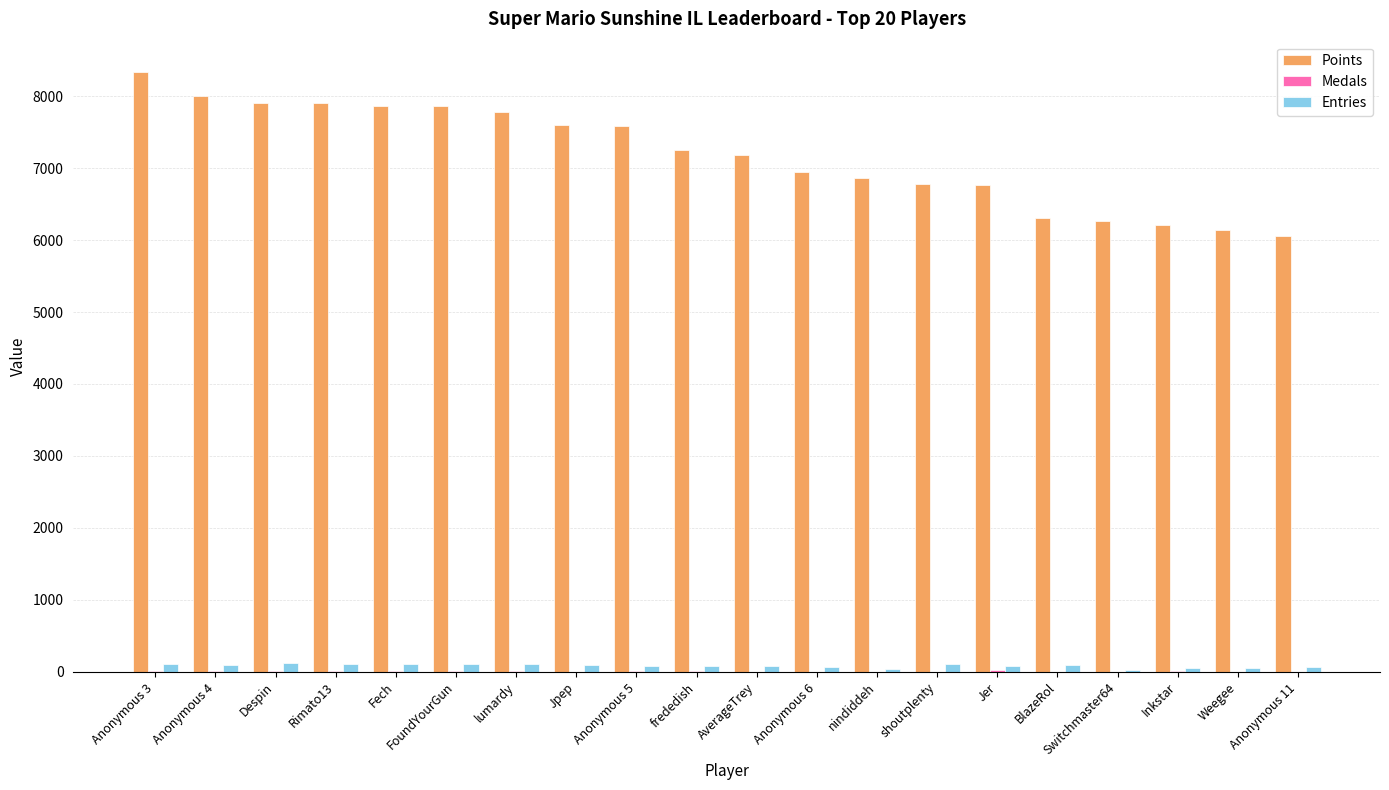

Is the value of Entries at nindiddeh greater than the value of Points at Anonymous 5?

No